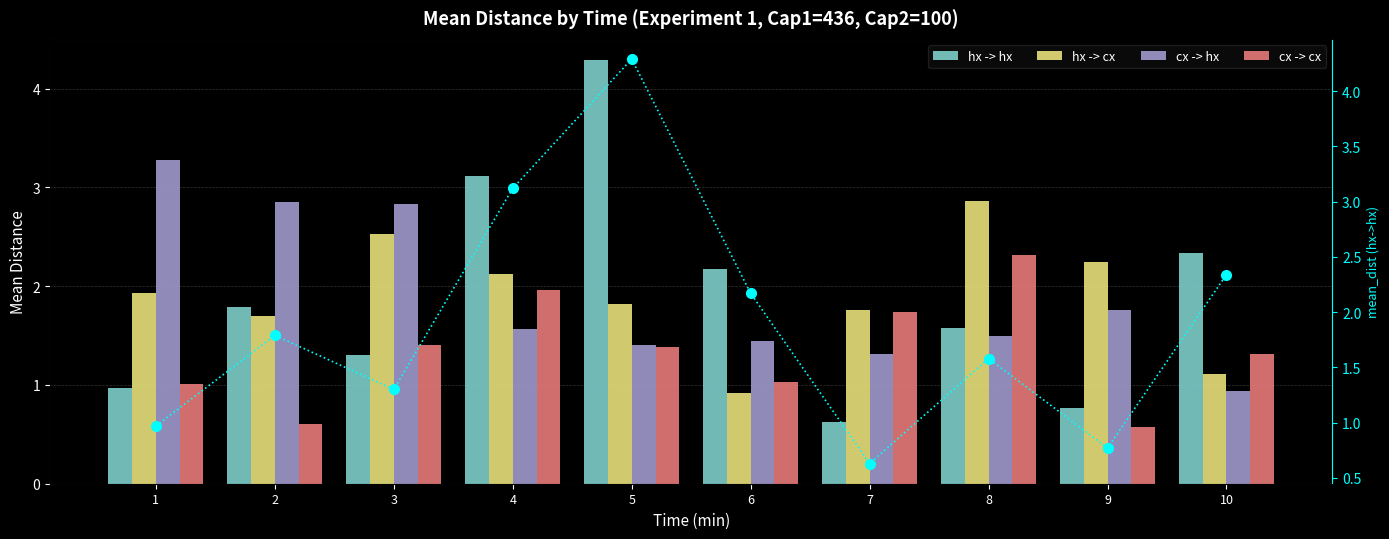

What is the difference between the highest and lowest values at 6?

1.2